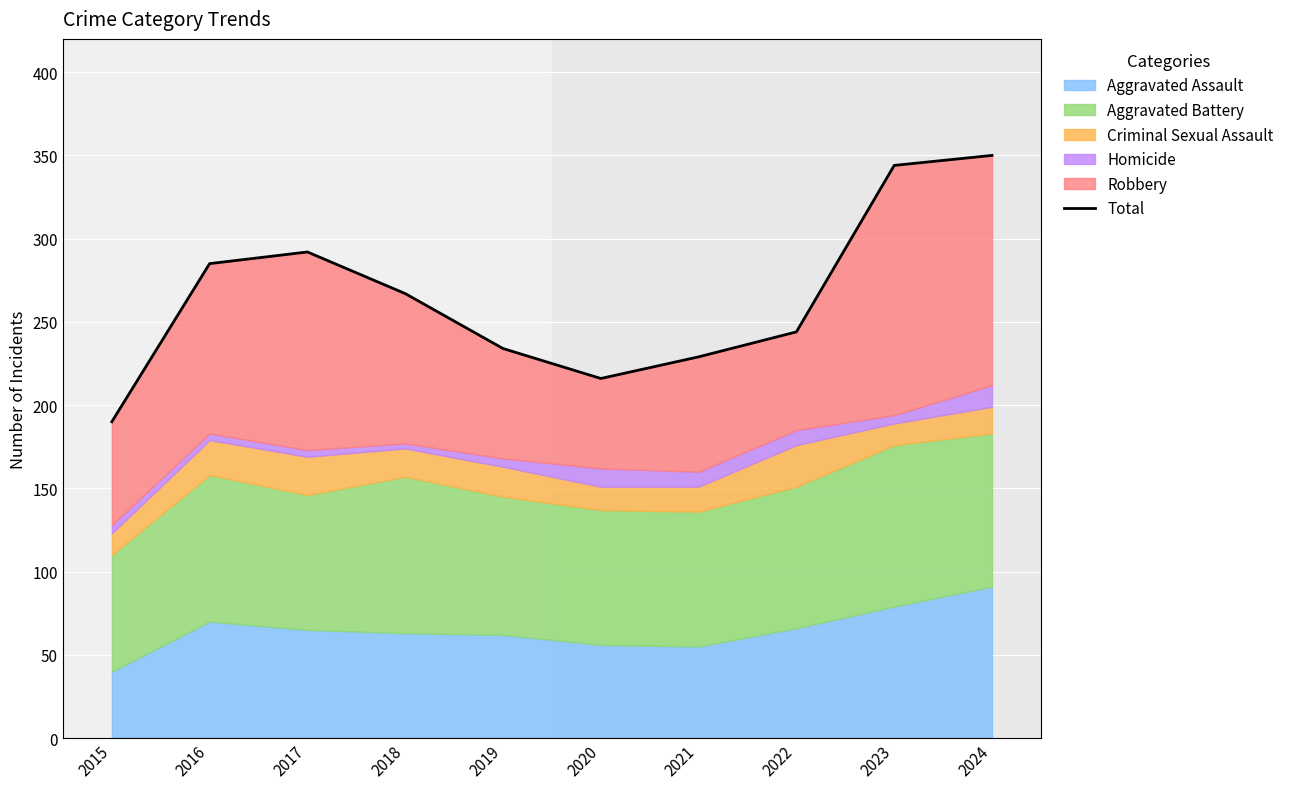

Which label corresponds to the smallest value in the chart?

2015